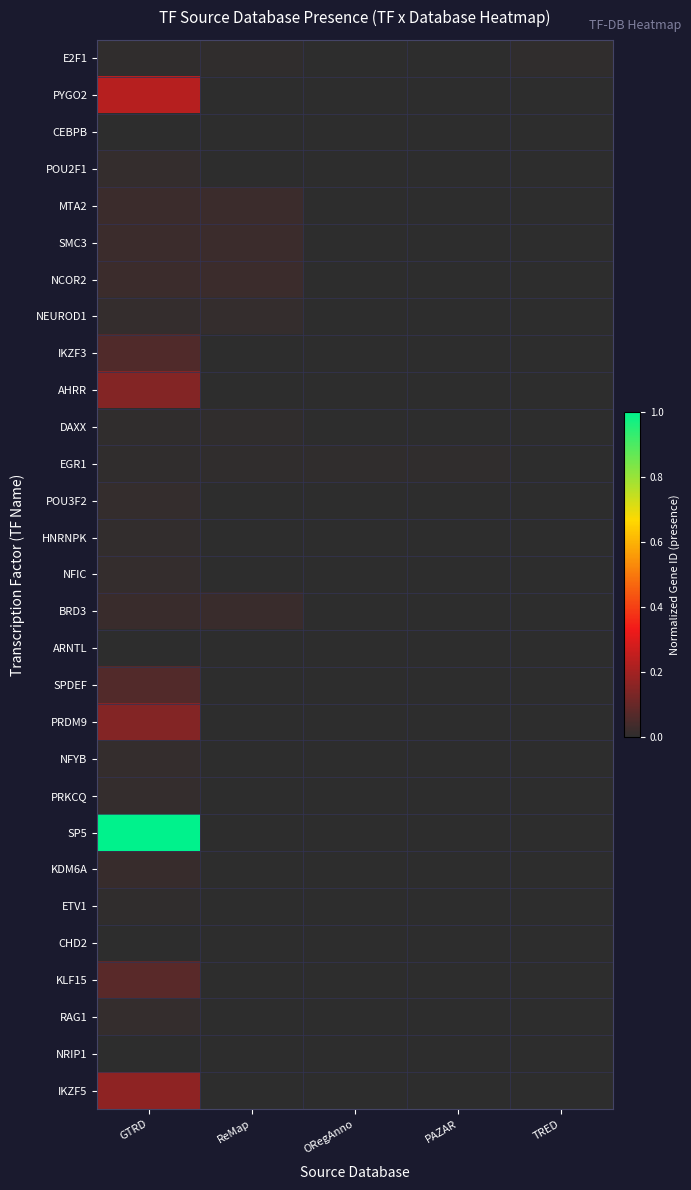

How many data points does each series have?

5